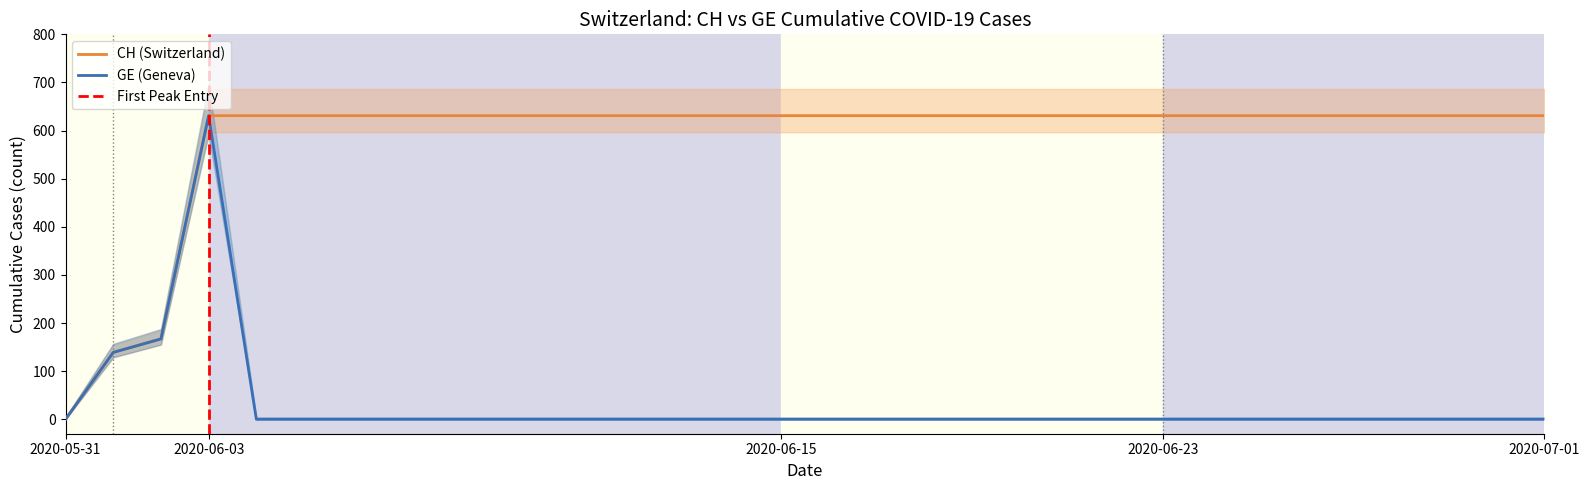

Rank the series by their average value, from highest to lowest.

CH, GE